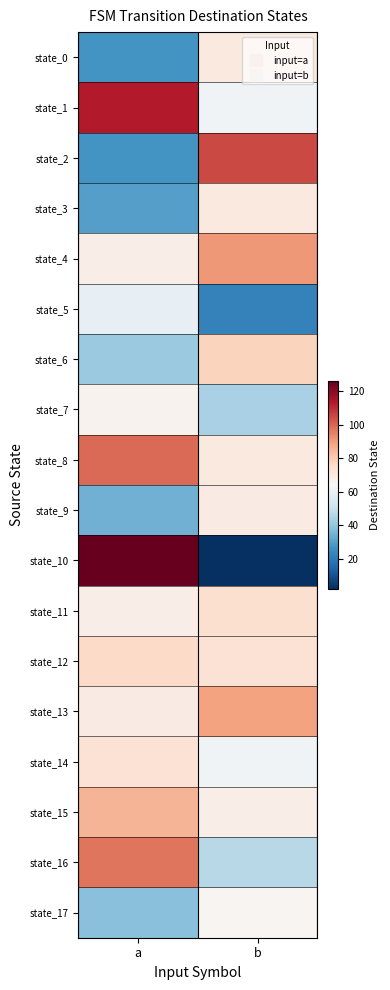

Which has a higher value, b or a?

b